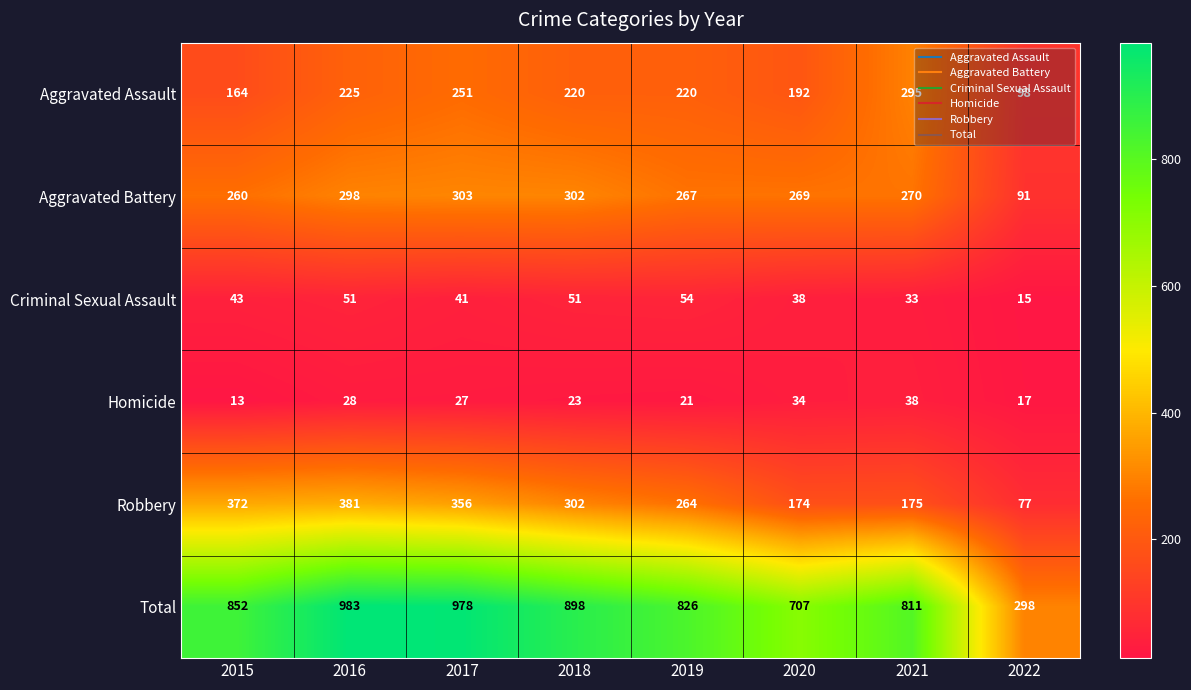

Is it true that Robbery equals 132 at 2022?

False